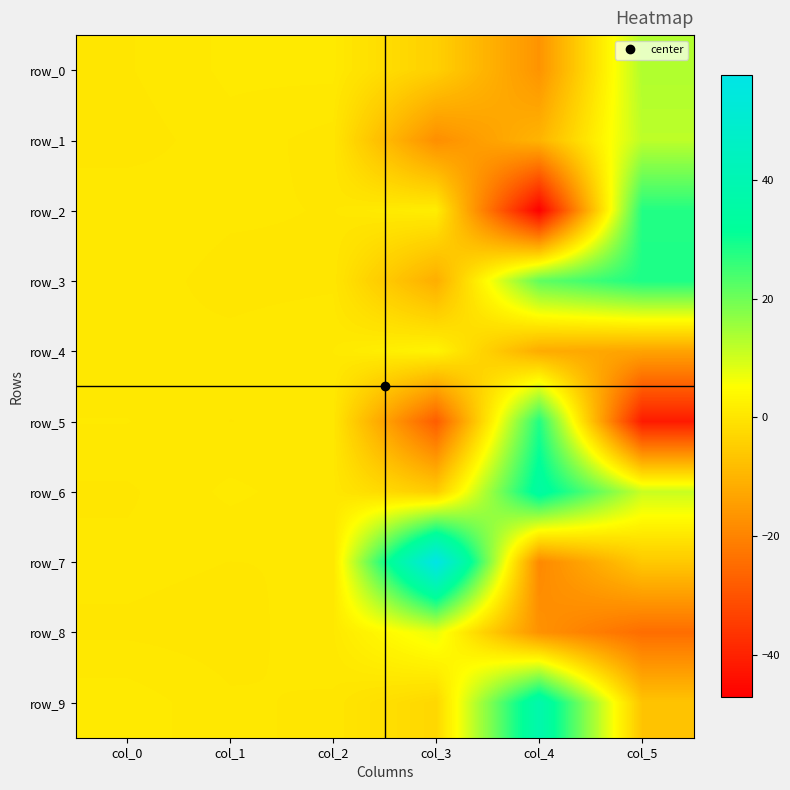

What is the sum of the row_6 values at col_0 and col_1?

1.0